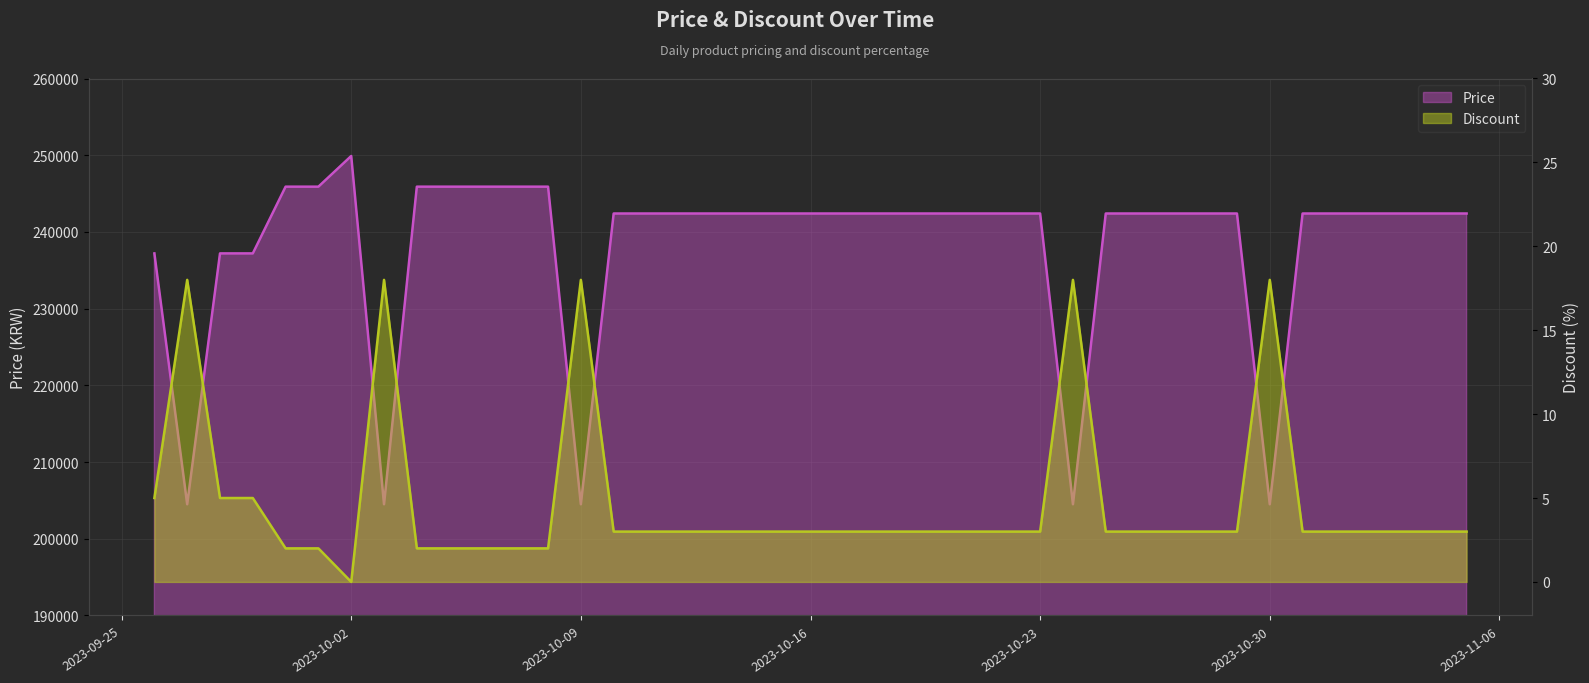

Between 2023-10-09 and 2023-10-11, which series saw the biggest shift?

Price